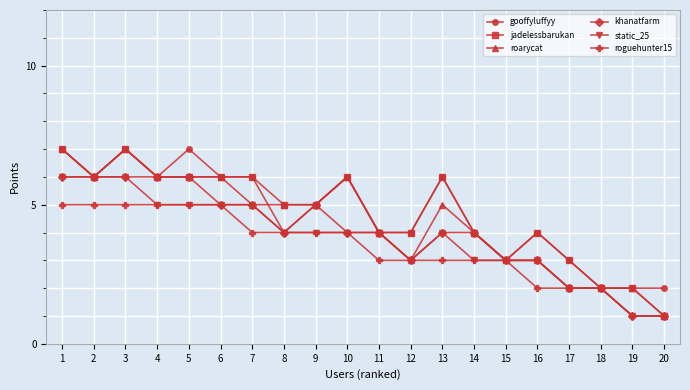

What is the difference between the maximum and minimum values in the khanatfarm series?

5